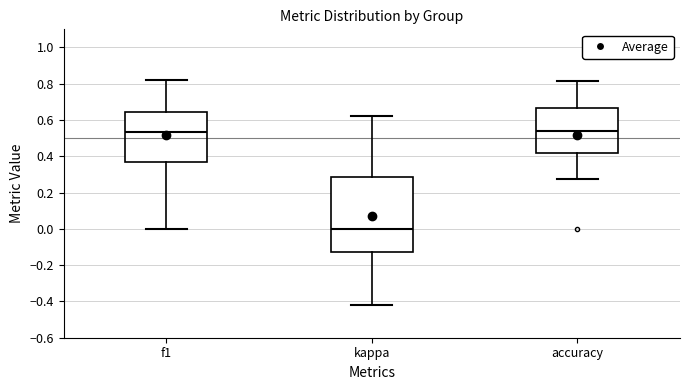

Reading left to right, read every box against the y-axis: the position of its median line, the range the box covers, and the ends of its whiskers. The values are not printed on the chart, so give them approximately, as read against the axis.

f1: median 0.54, box 0.36 to 0.64, whiskers 0.00 to 0.82
kappa: median 0.00, box -0.12 to 0.28, whiskers -0.42 to 0.62
accuracy: median 0.54, box 0.42 to 0.66, whiskers 0.28 to 0.82